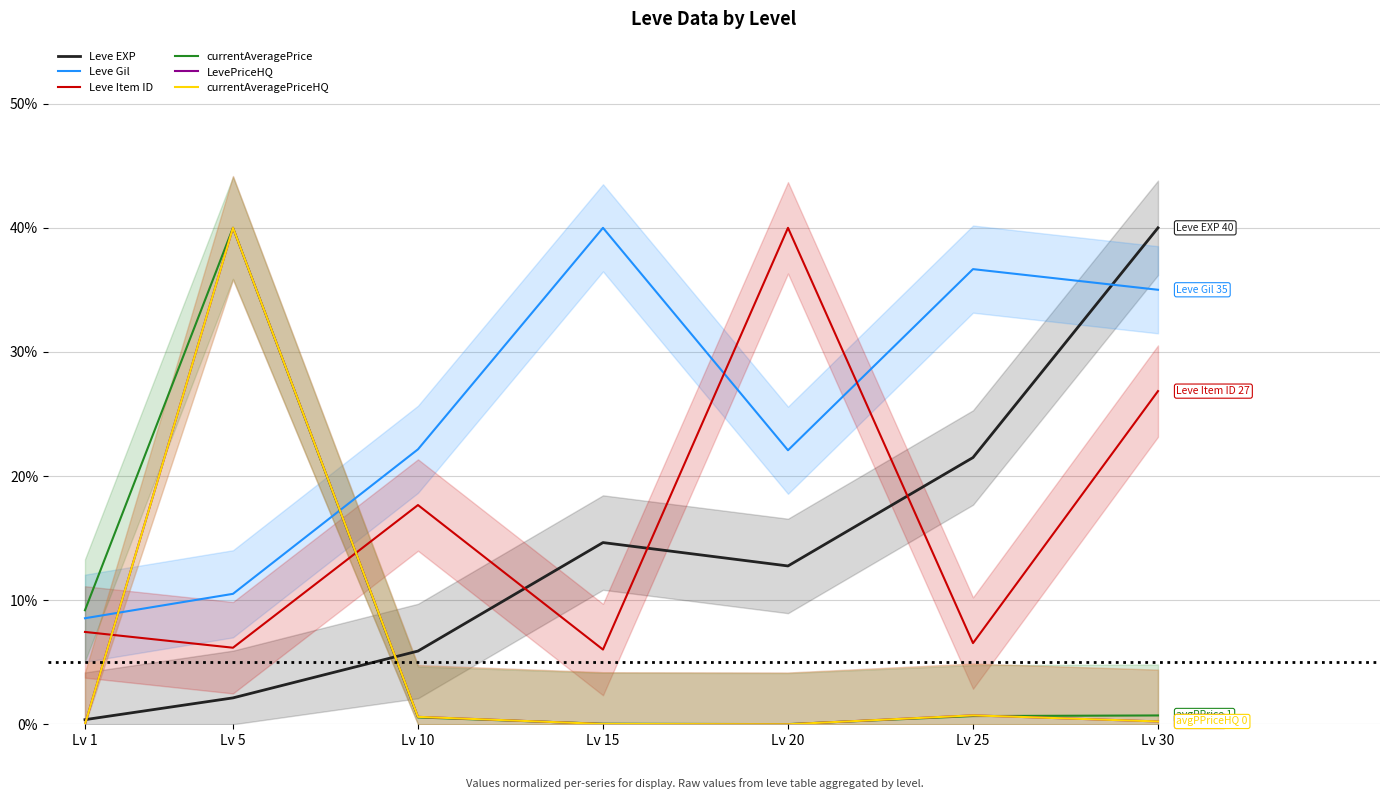

In Leve Gil, how many points are lower than both neighbors (excluding endpoints)?

1